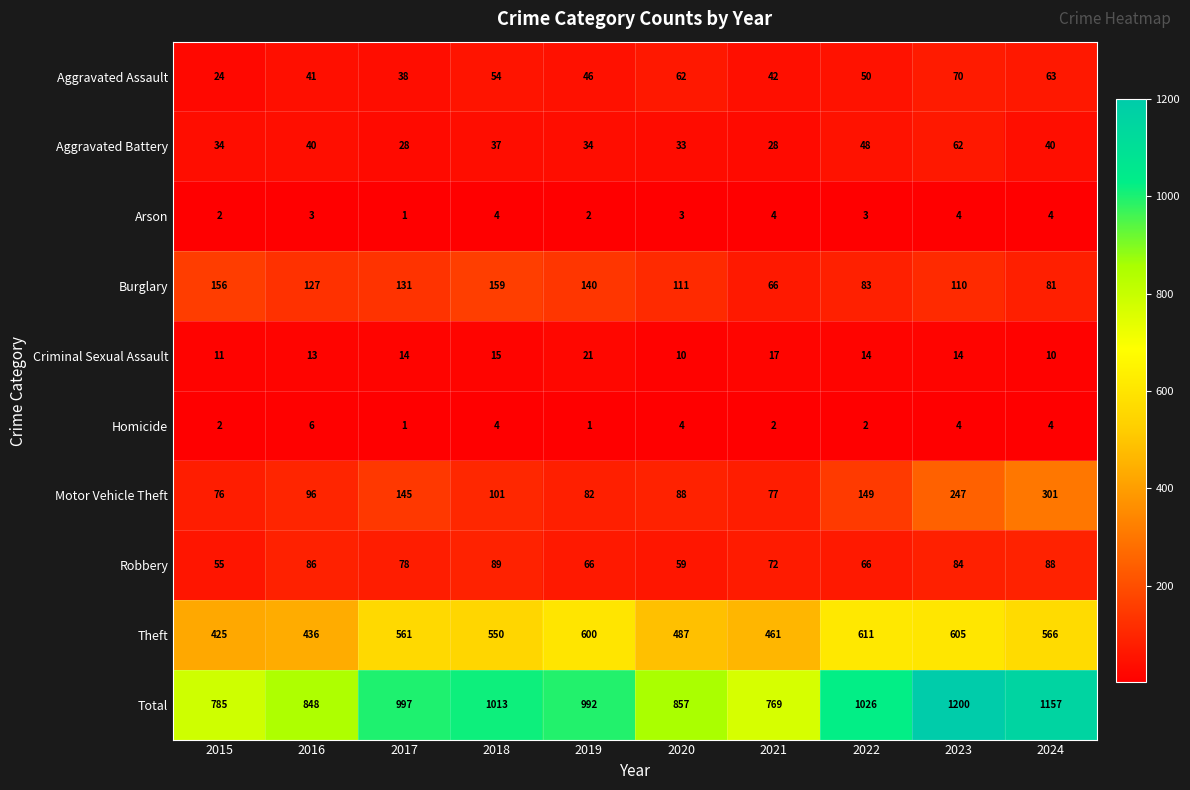

What is the sum of all Criminal Sexual Assault values?

139